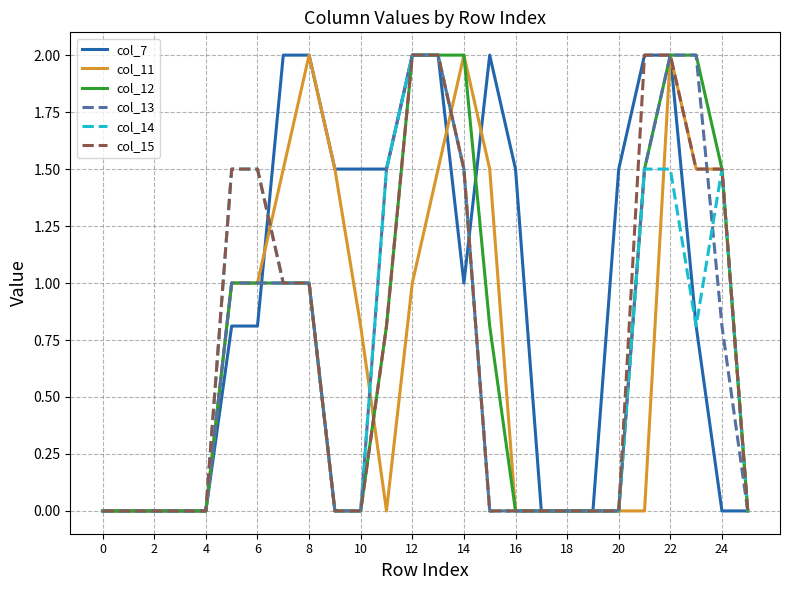

What is the highest value of the col_15 series?

2.0